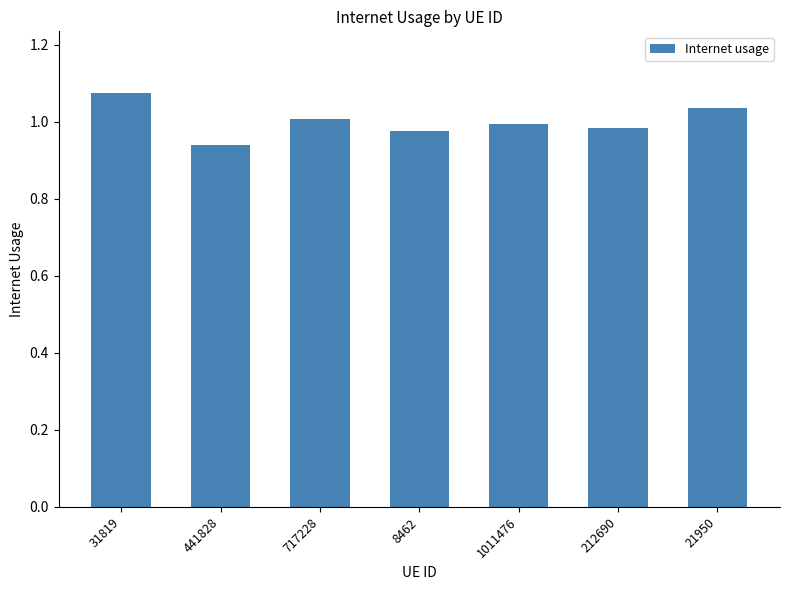

Are the bars grouped side by side (vs. stacked)?

No